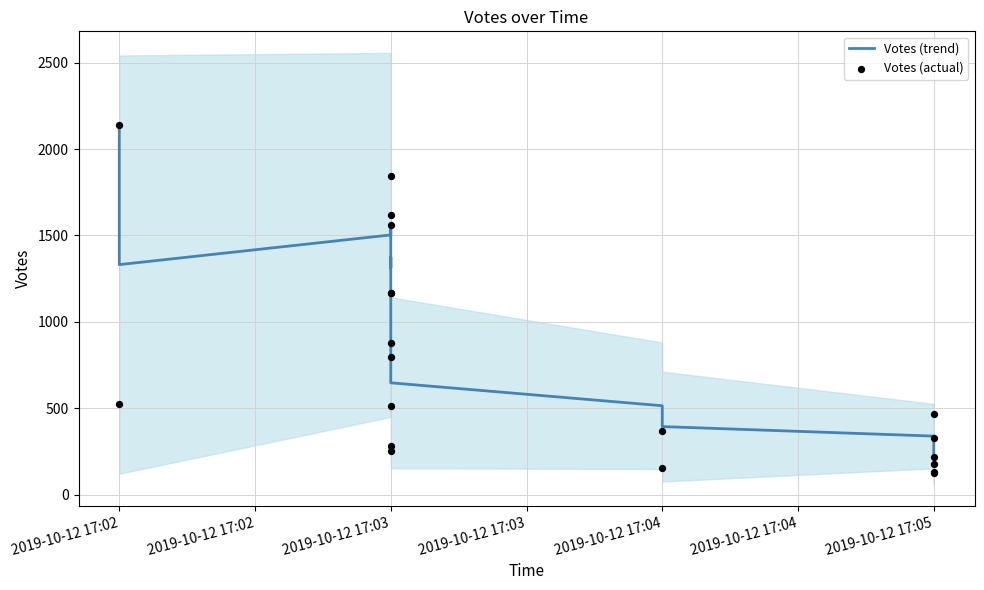

At which category is the sum across all series the highest?

2019-10-12 17:02